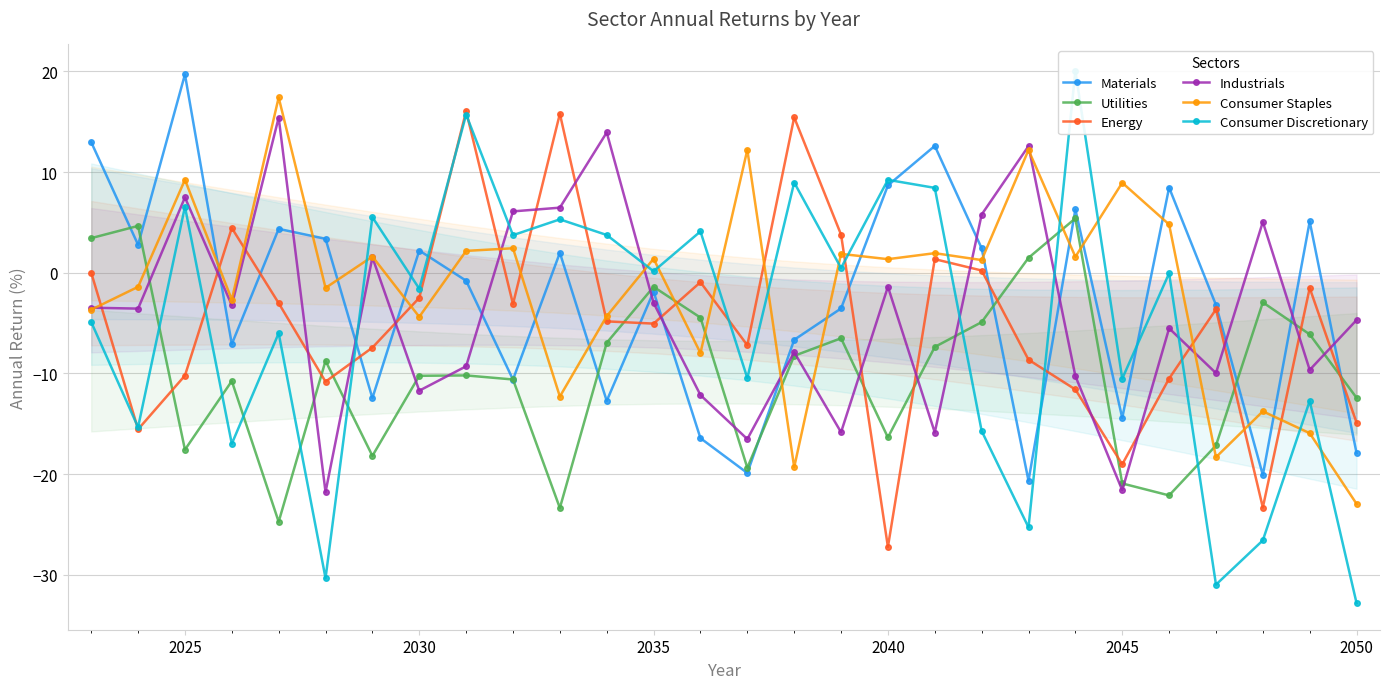

What is the lowest value of the Consumer Discretionary series?

-32.8